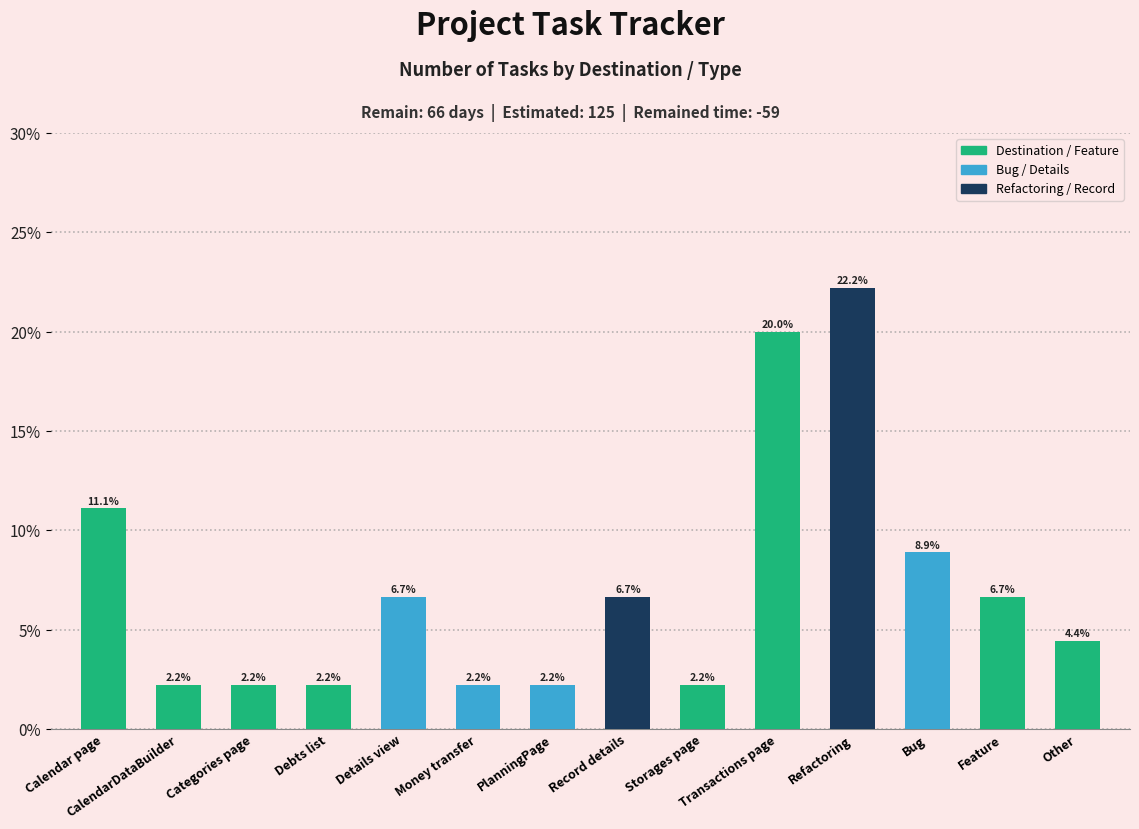

What position from the right is Feature?

2